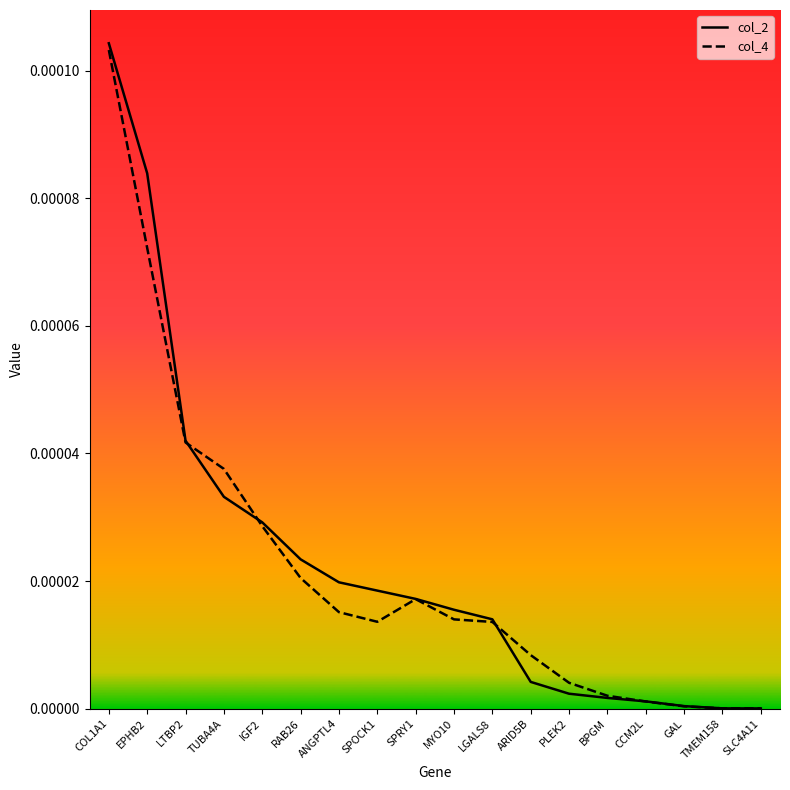

Which series has the largest range (max minus min)?

col_2